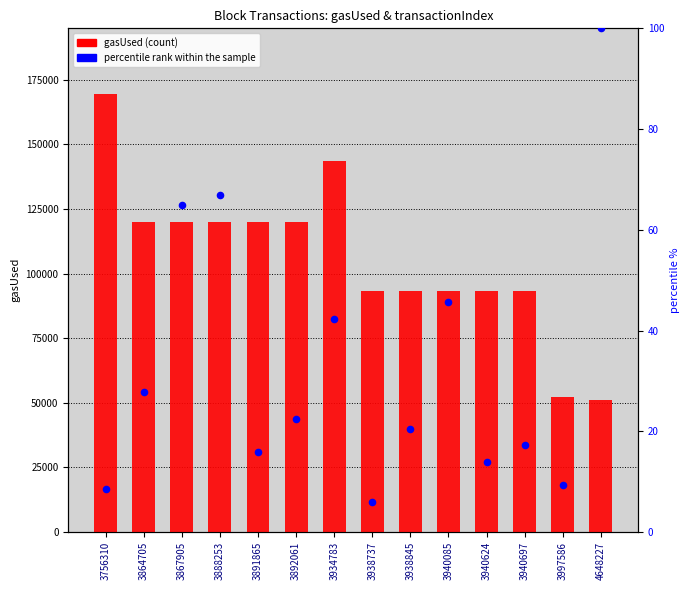

Which series contains the highest Y value?

gasUsed